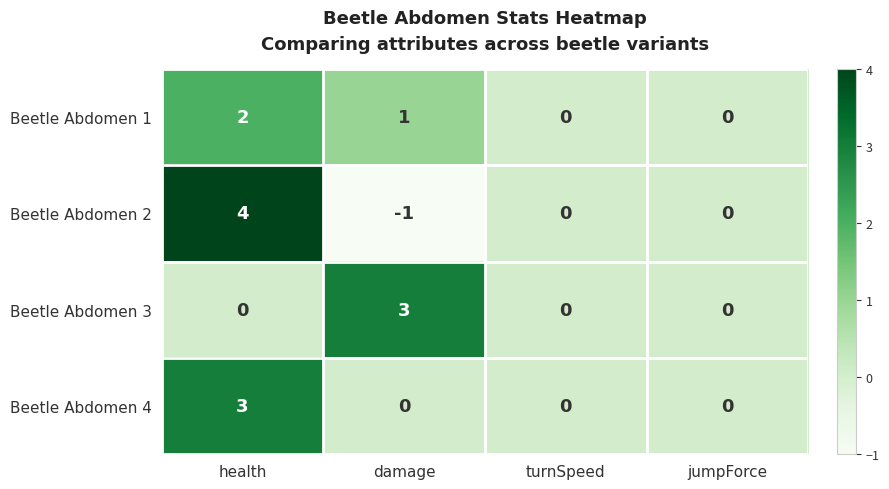

Which series has the largest range (max minus min)?

Beetle Abdomen 2